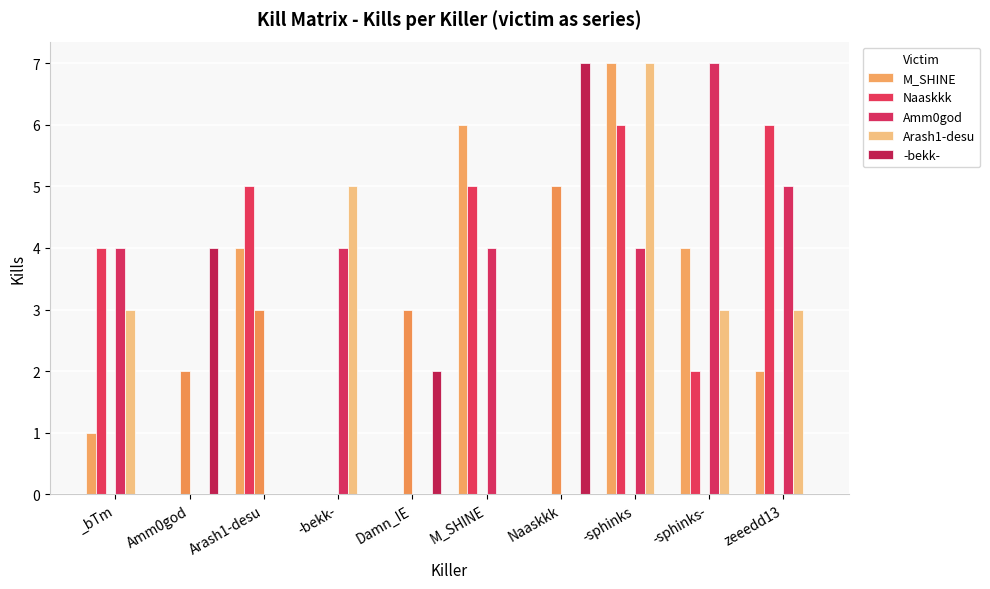

What position from the right is Naaskkk?

4